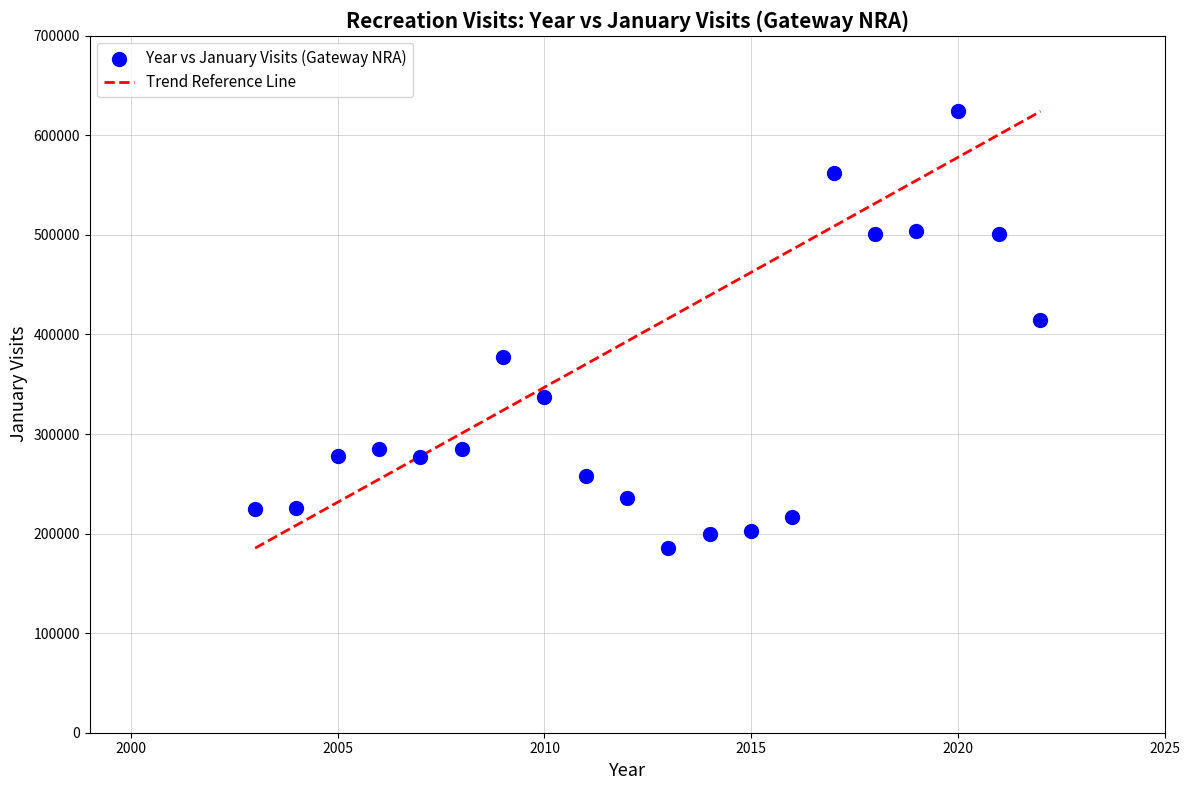

What is the range of X values (max minus min)?

19